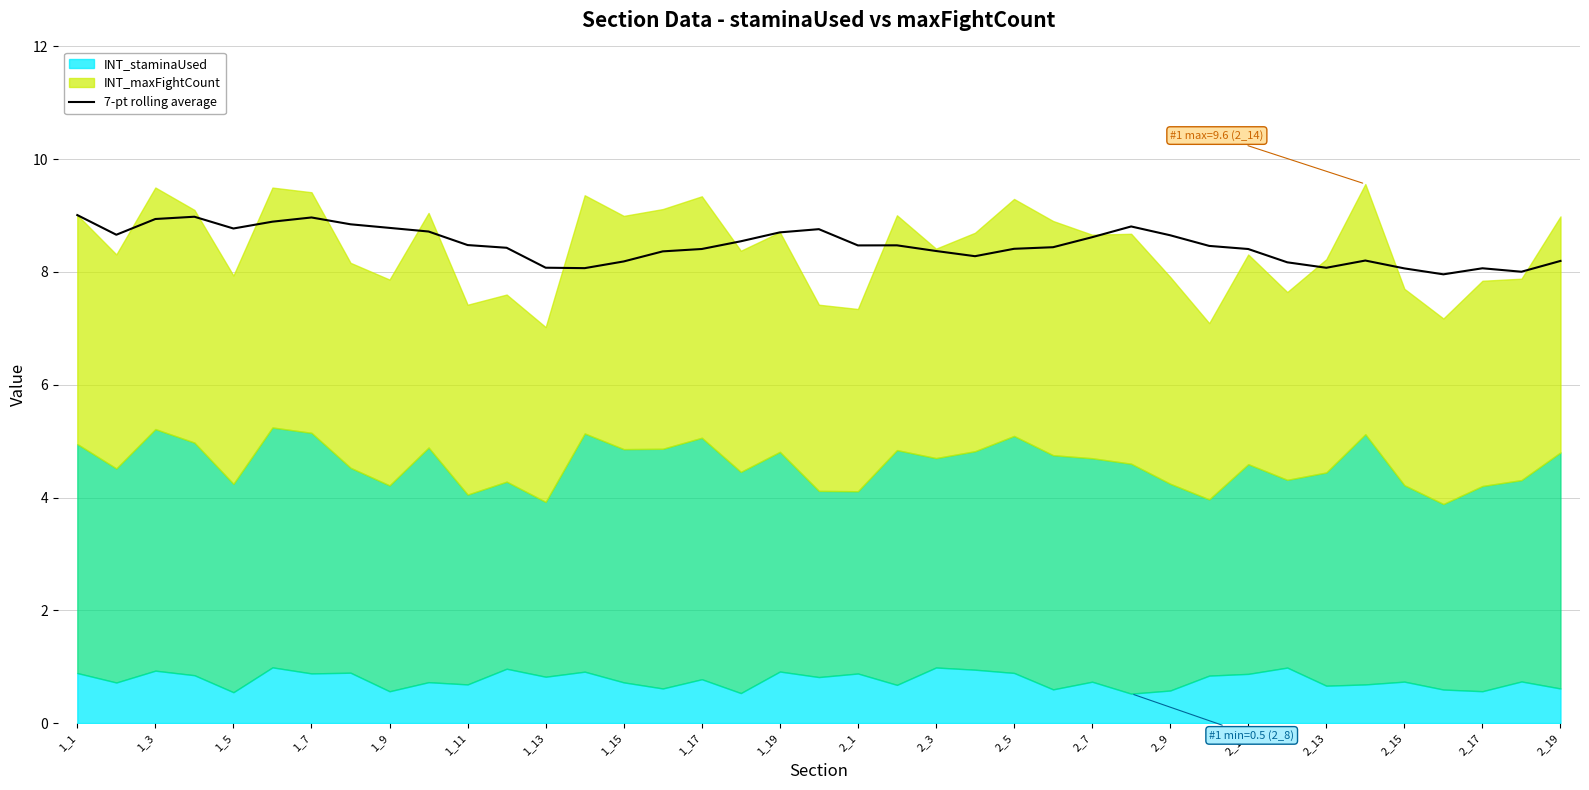

Reading left to right, what are all the values shown in this chart?

9.0	8.7	8.9	9.0	8.8	8.9	9.0	8.8	8.8	8.7	8.5	8.4	8.1	8.1	8.2	8.4	8.4	8.5	8.7	8.8	8.5	8.5	8.4	8.3	8.4	8.4	8.6	8.8	8.7	8.5	8.4	8.2	8.1	8.2	8.1	8.0	8.1	8.0	8.2